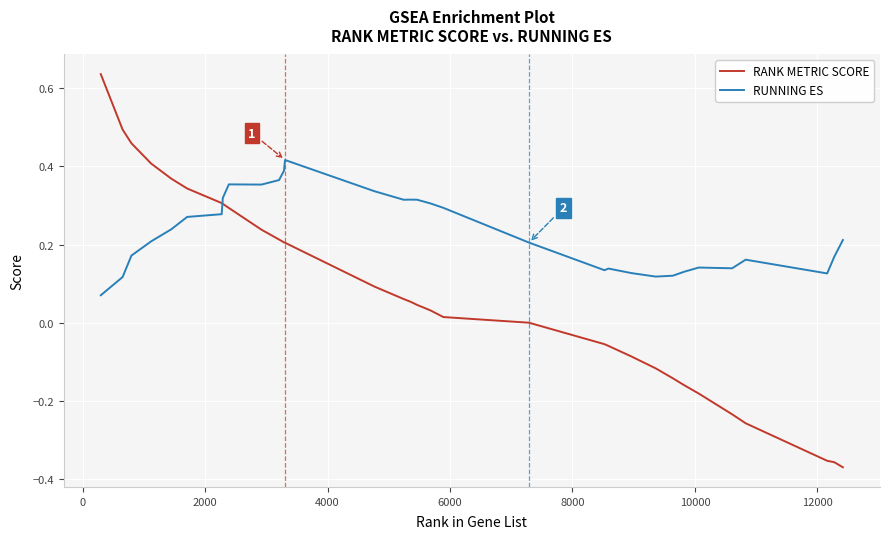

True or false: RUNNING ES and RANK METRIC SCORE cross at least once.

True